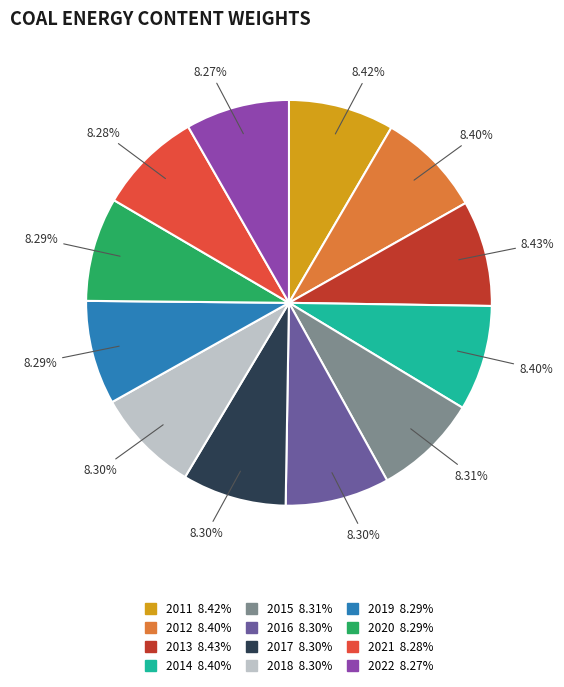

Does any single category account for the majority?

No